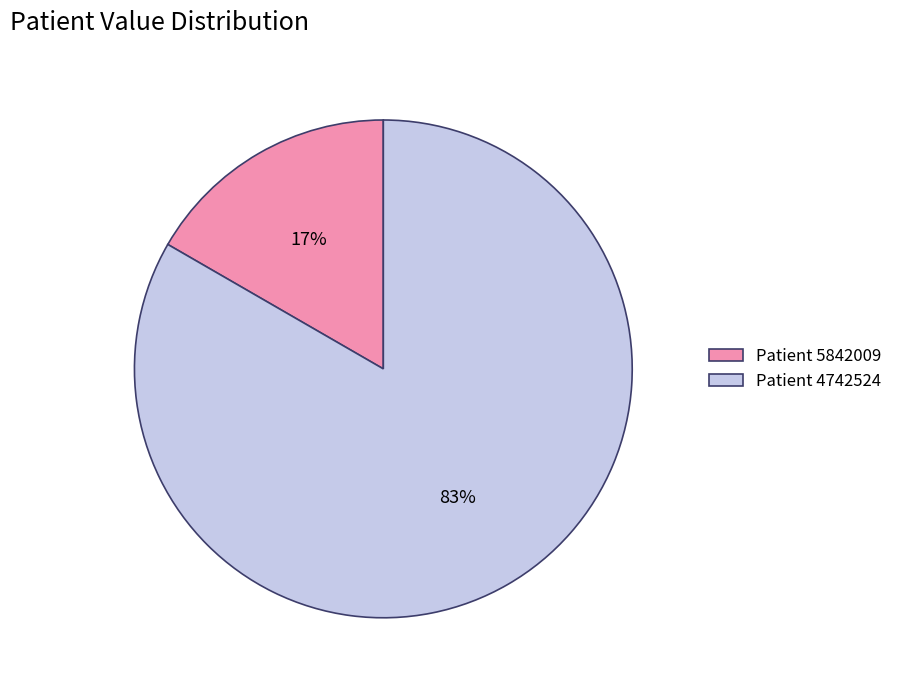

Which has a higher value, Patient 4742524 or Patient 5842009?

Patient 4742524